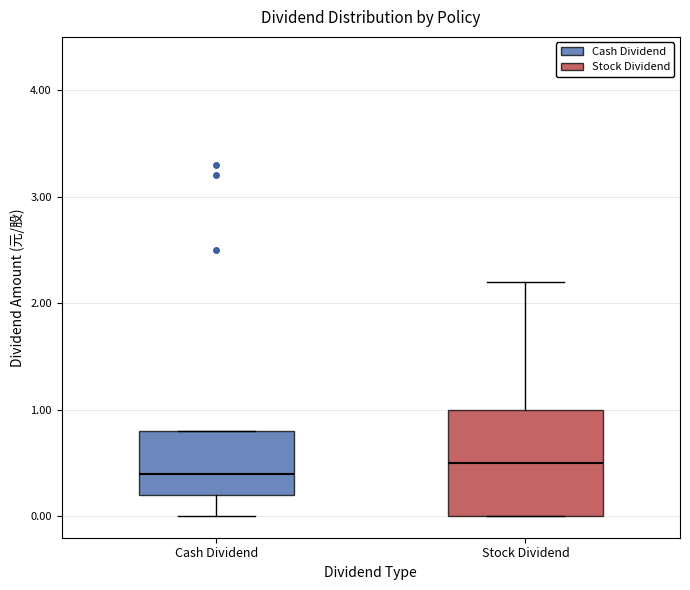

Reading left to right, transcribe this box plot: for each box, give where its median line is, the range the box spans, and where its two whiskers end, as read against the y-axis. The values are not printed on the chart, so give them approximately, as read against the axis.

Cash Dividend: median 0.4, box 0.2 to 0.8, whiskers 0.0 to 0.8
Stock Dividend: median 0.5, box 0.0 to 1.0, whiskers 0.0 to 2.2